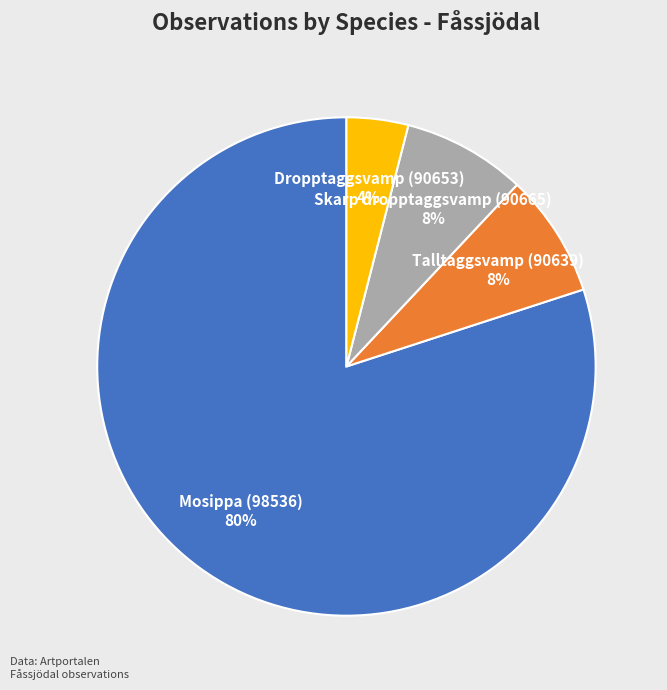

Which has a higher value, Mosippa (98536) or Skarp dropptaggsvamp (90665)?

Mosippa (98536)